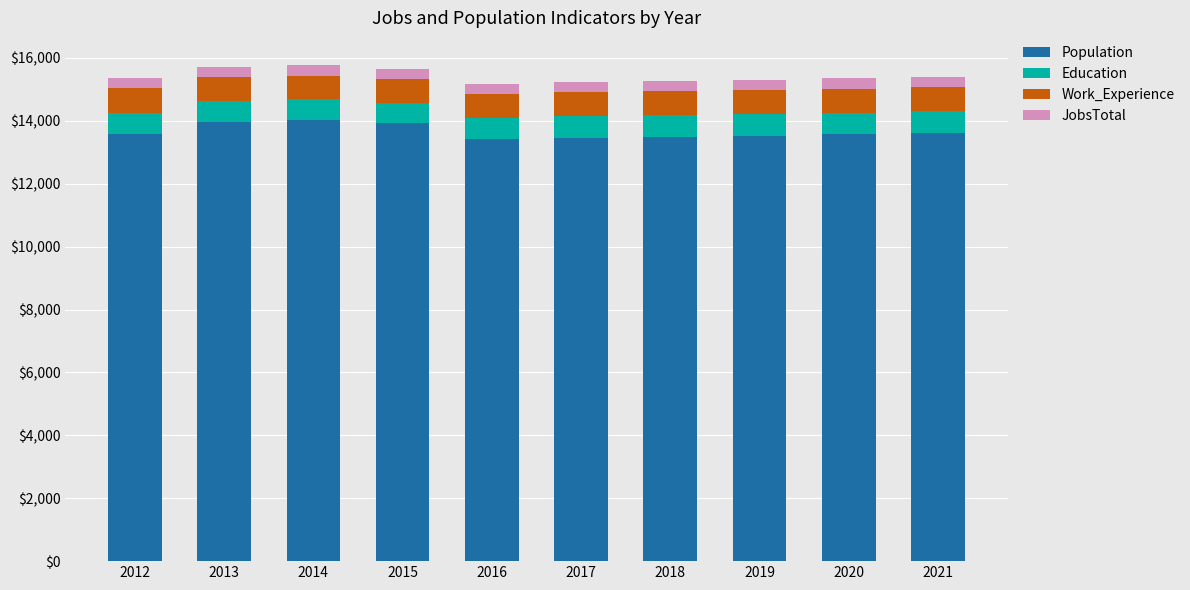

What is the difference between the maximum and second lowest values in the Population series?

561